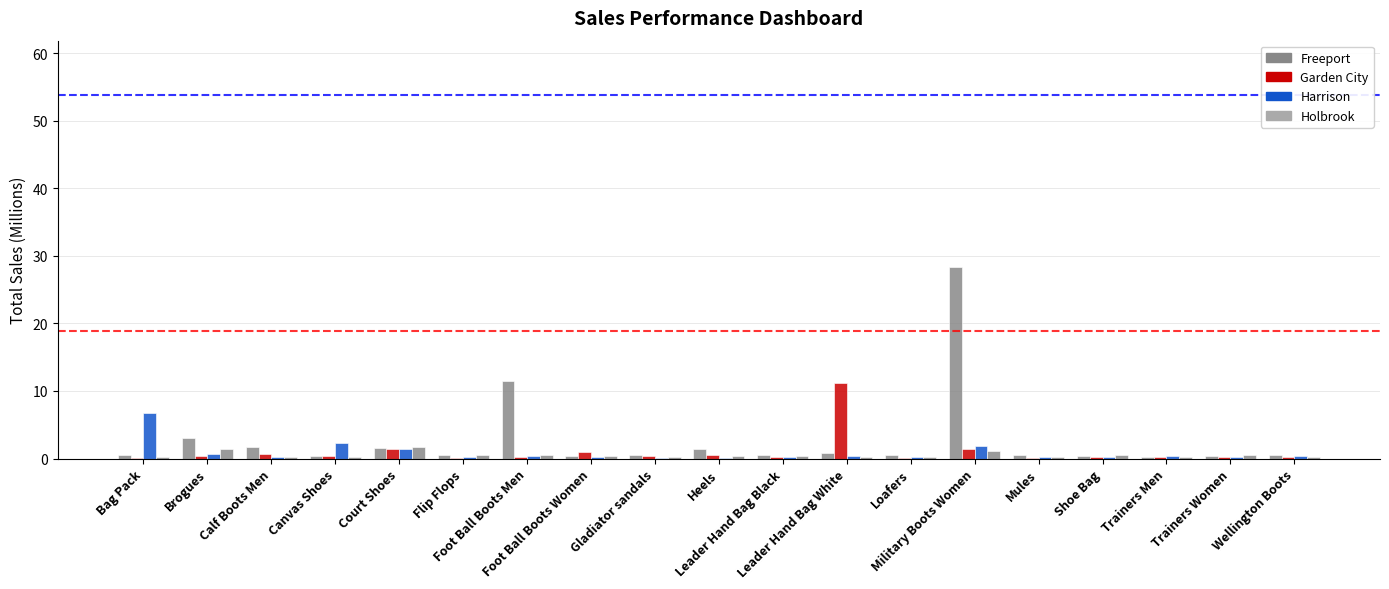

How many distinct data groups are displayed?

4